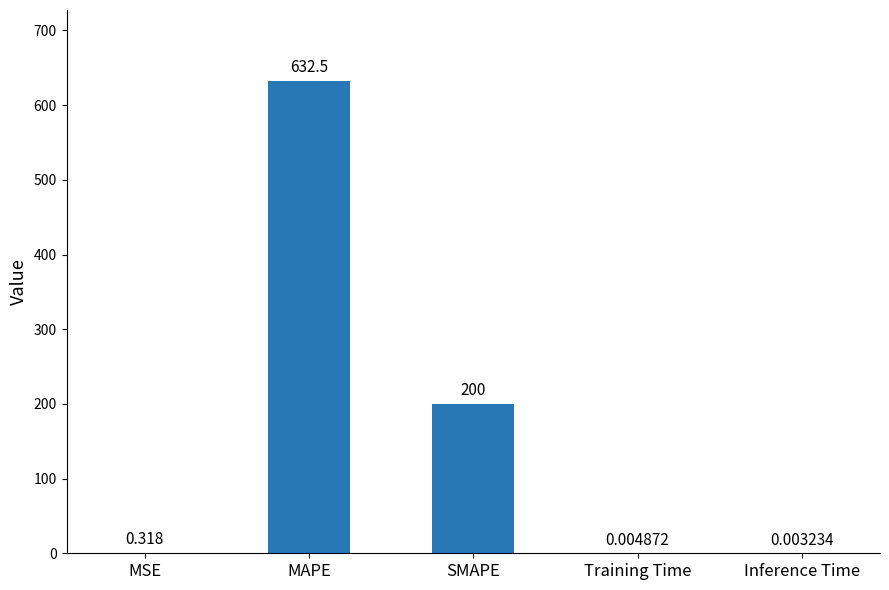

At which label is the value closest to 316?

SMAPE